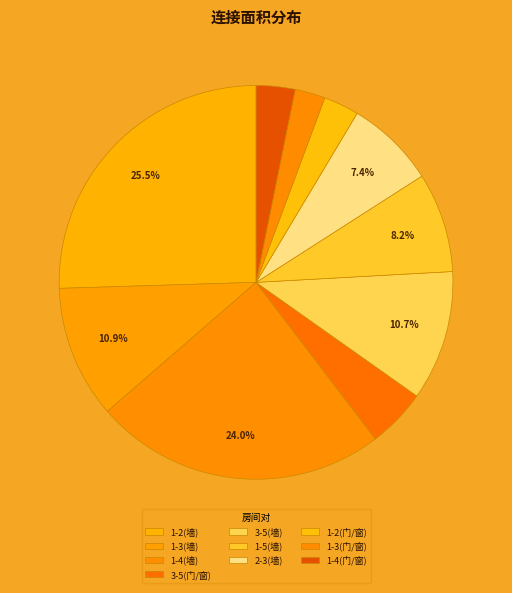

How many slices are in this pie chart?

10